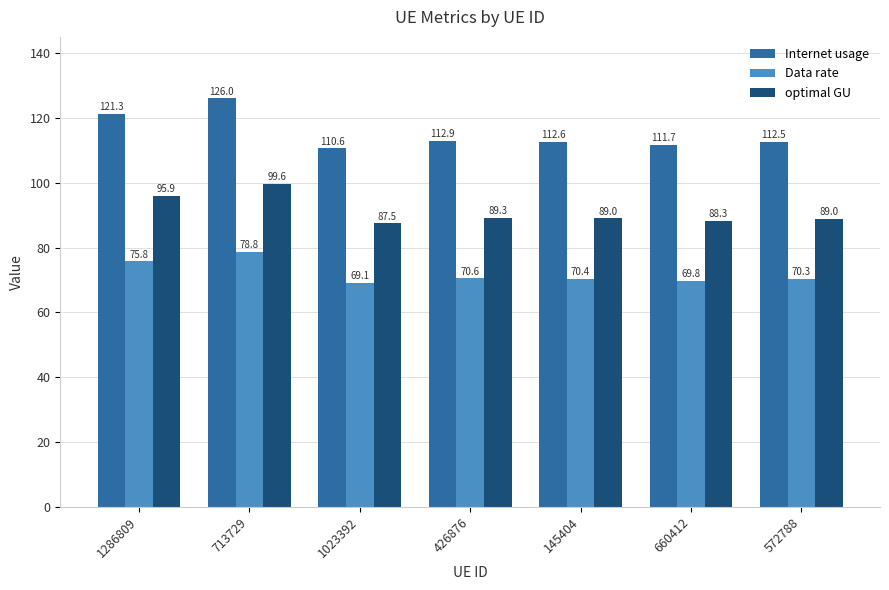

What is the highest value of the Data rate series?

78.8